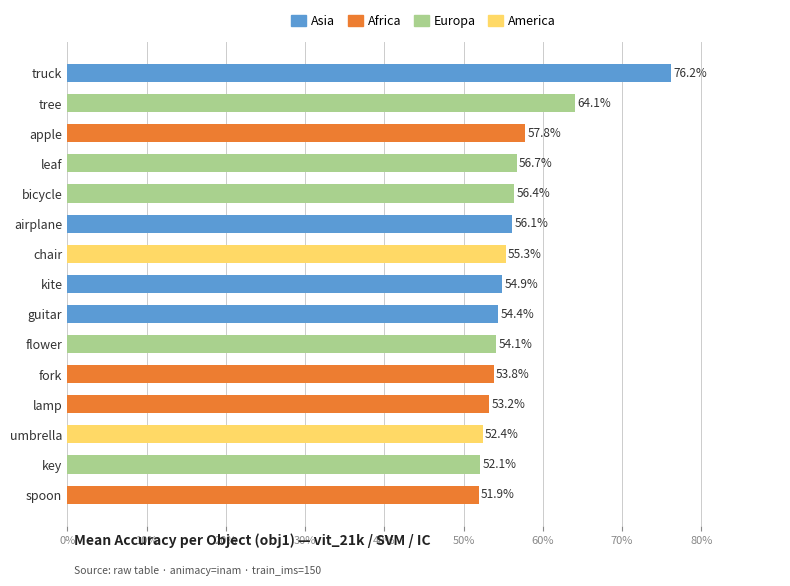

Are the bars horizontal?

Yes